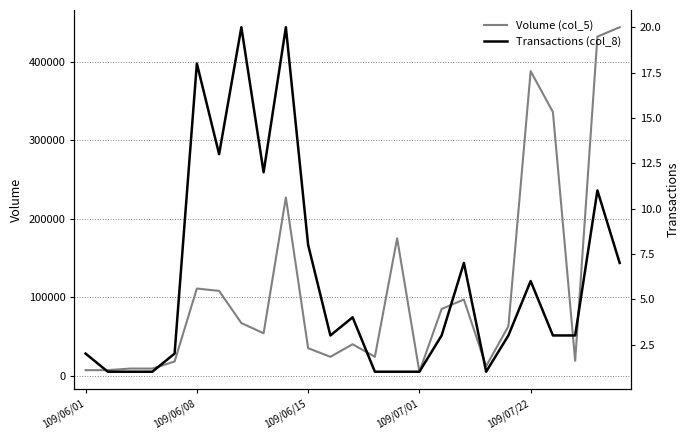

The value of Volume (col_5) at 109/06/08 is 161535. True or false?

False